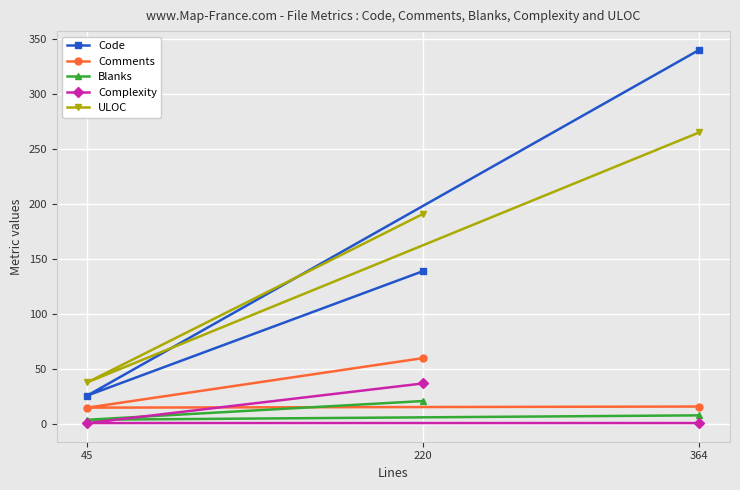

At 220, list the series in order from largest to smallest.

ULOC, Code, Comments, Complexity, Blanks